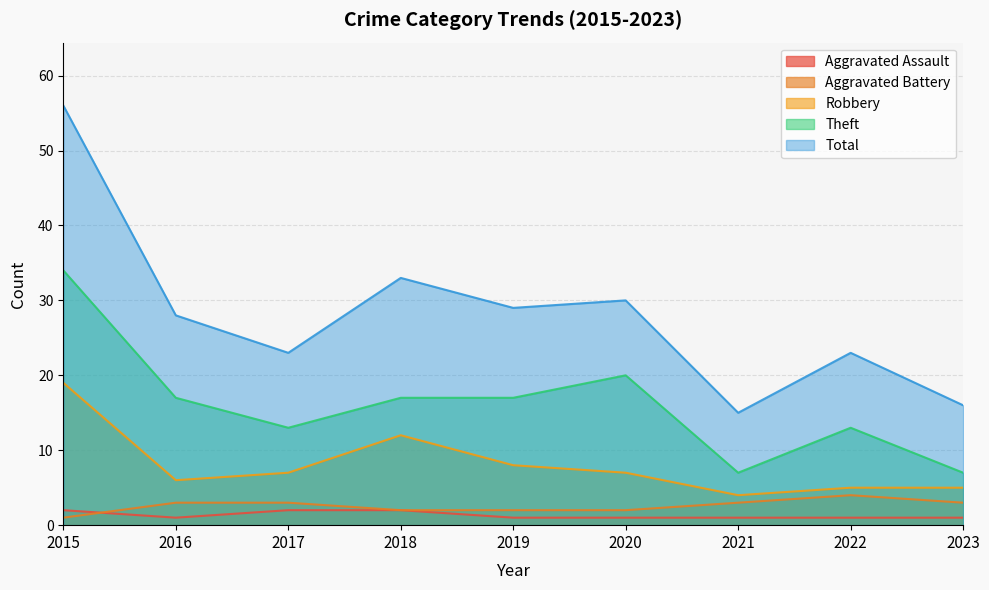

What are all the series names shown in the legend?

Aggravated Assault, Aggravated Battery, Robbery, Theft, Total